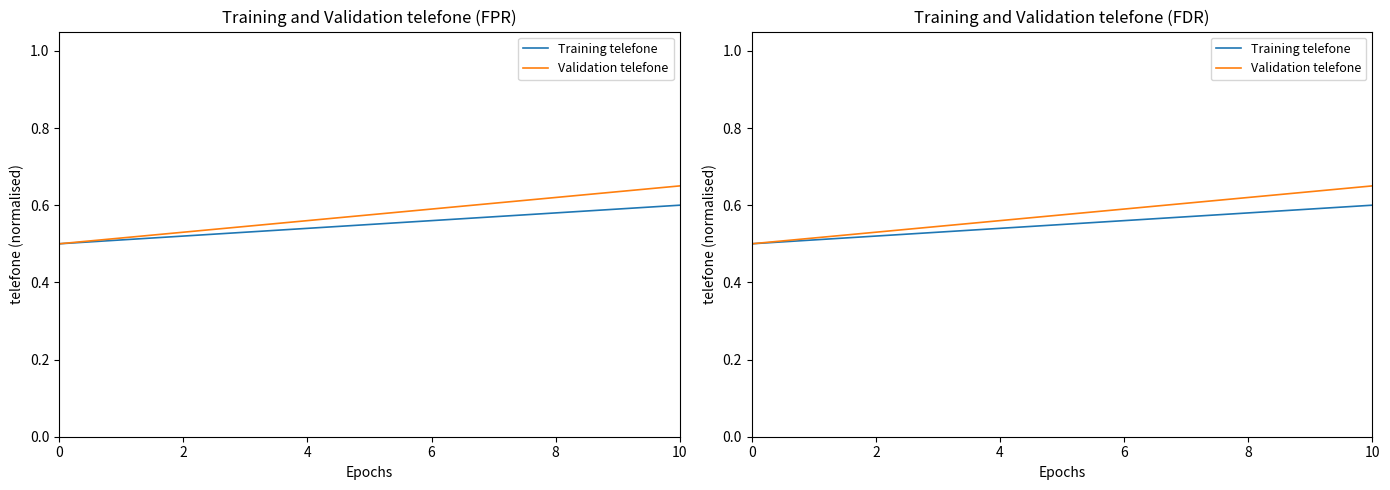

What is the difference between the second highest and minimum values in the Validation telefone series?

0.1